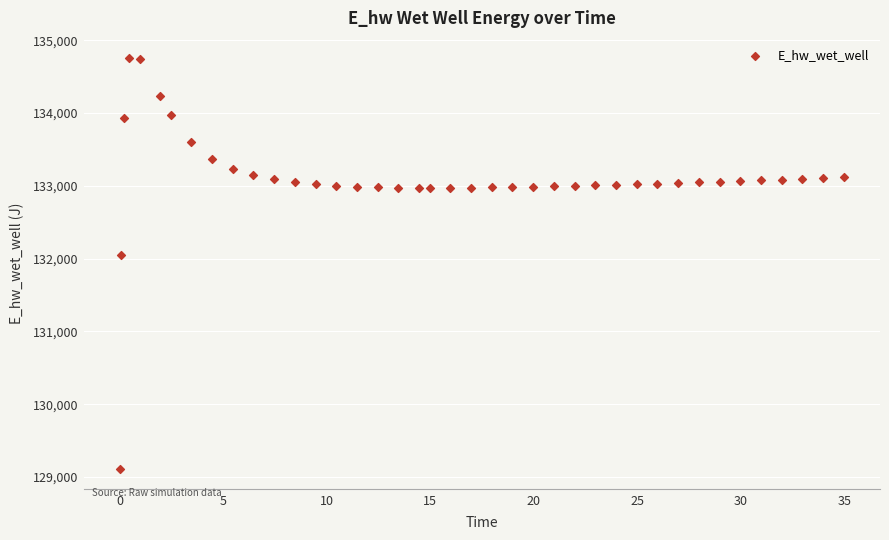

What Y value in the scatter plot is closest to 131933?

132055.8